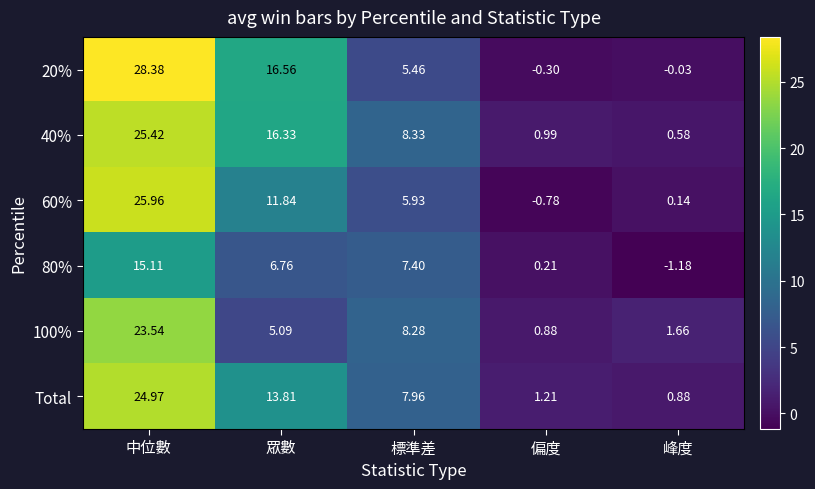

Which series has the largest range (max minus min)?

20%